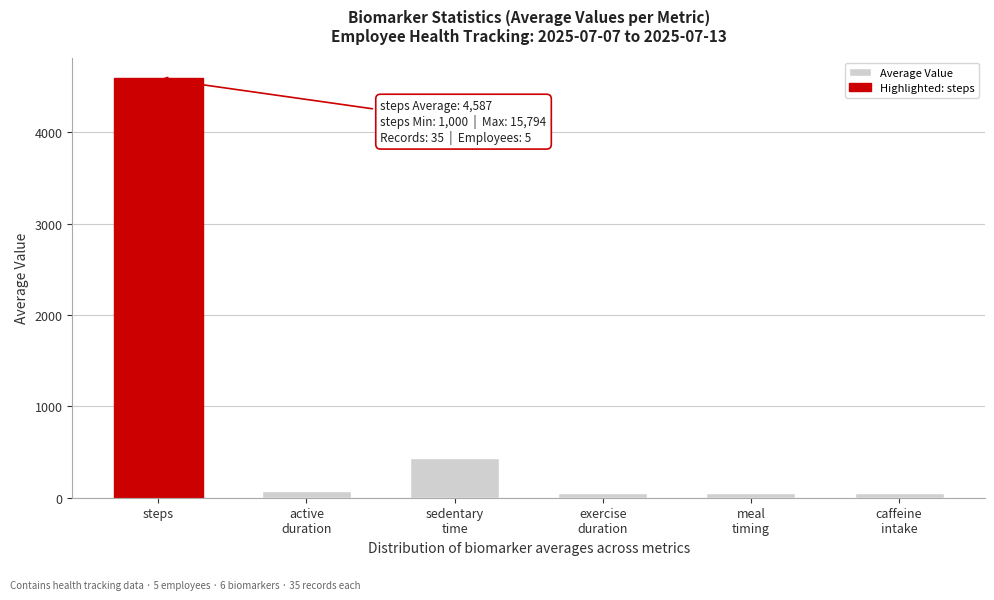

What is the difference between the maximum and minimum values?

4538.0